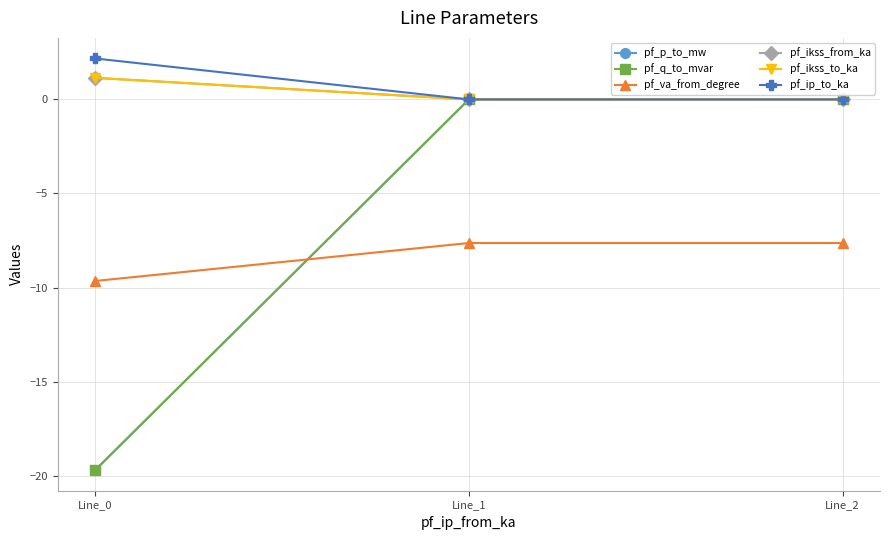

Reading left to right, list all the values displayed in this chart.

pf_p_to_mw: -19.7	-0.0	-0.0
pf_q_to_mvar: -19.7	0.0	0.0
pf_va_from_degree: -9.7	-7.6	-7.6
pf_ikss_from_ka: 1.1	0.0	0.0
pf_ikss_to_ka: 1.1	0.0	0.0
pf_ip_to_ka: 2.2	0.0	0.0